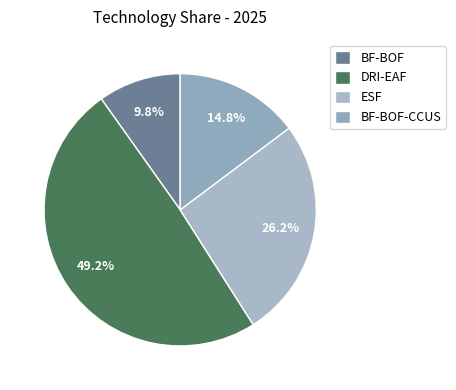

Which category has the biggest portion of the pie?

DRI-EAF